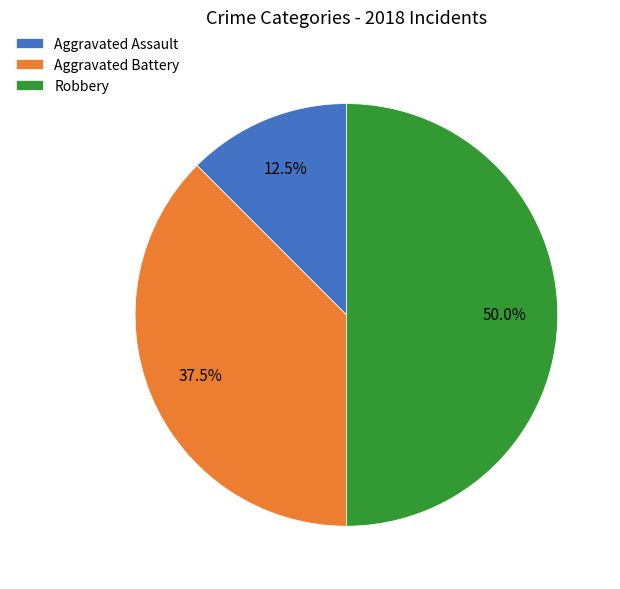

Rank the categories by value from highest to lowest.

Robbery, Aggravated Battery, Aggravated Assault